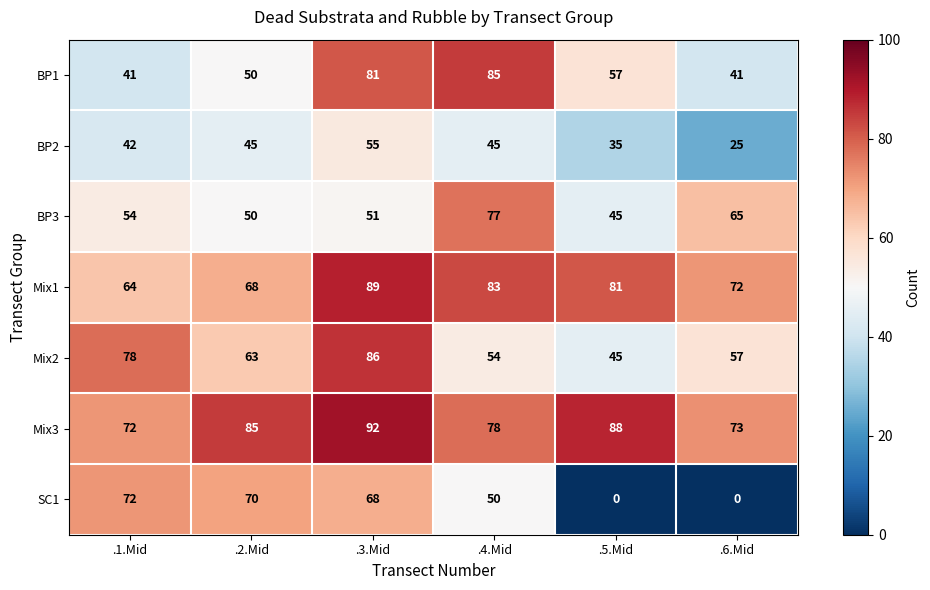

Rank the series by their maximum value, from lowest to highest.

BP2, SC1, BP3, BP1, Mix2, Mix1, Mix3